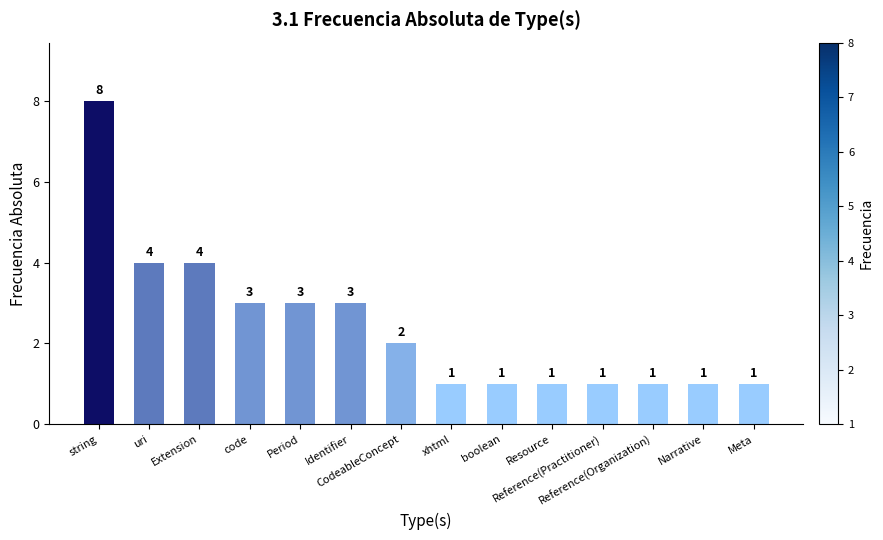

The value at string is 8. True or false?

True